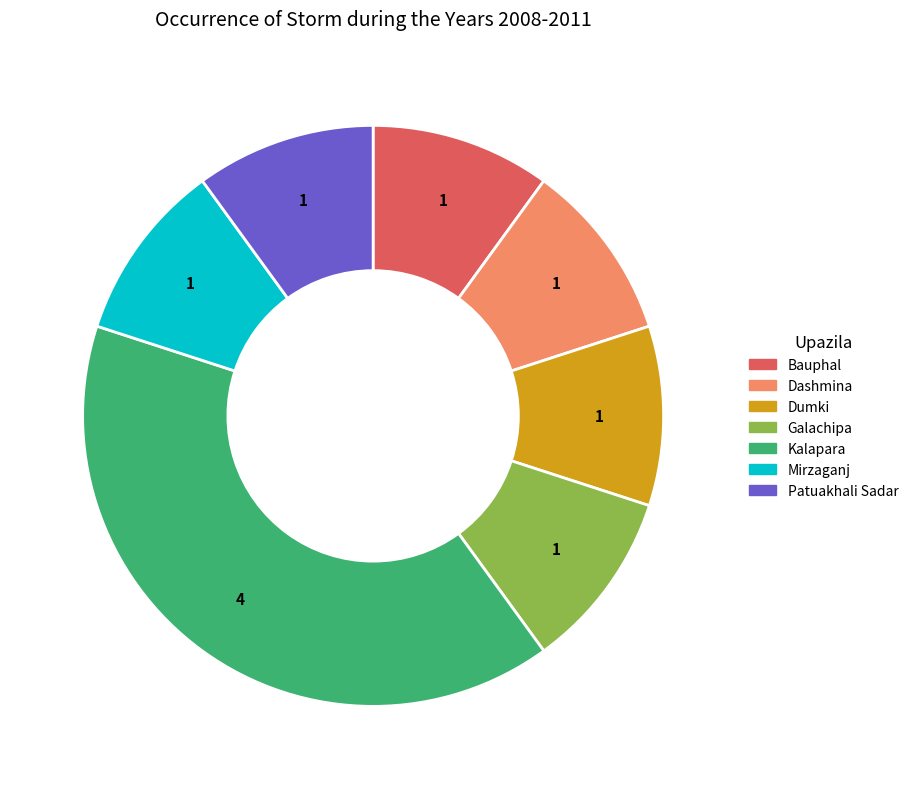

Count the number of slices in the pie.

7